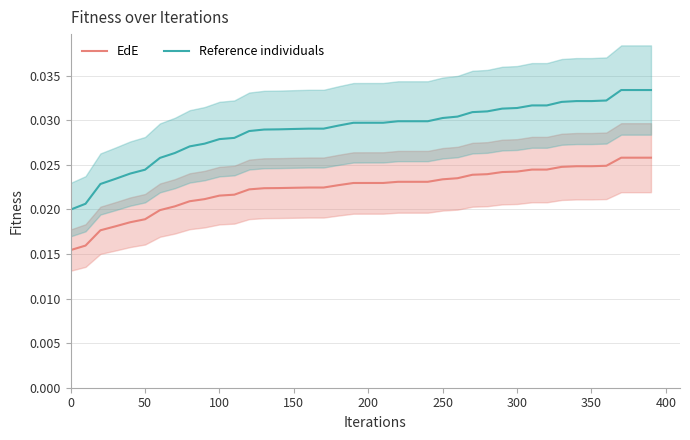

Count the Reference individuals values in the range 0 to 1.

40